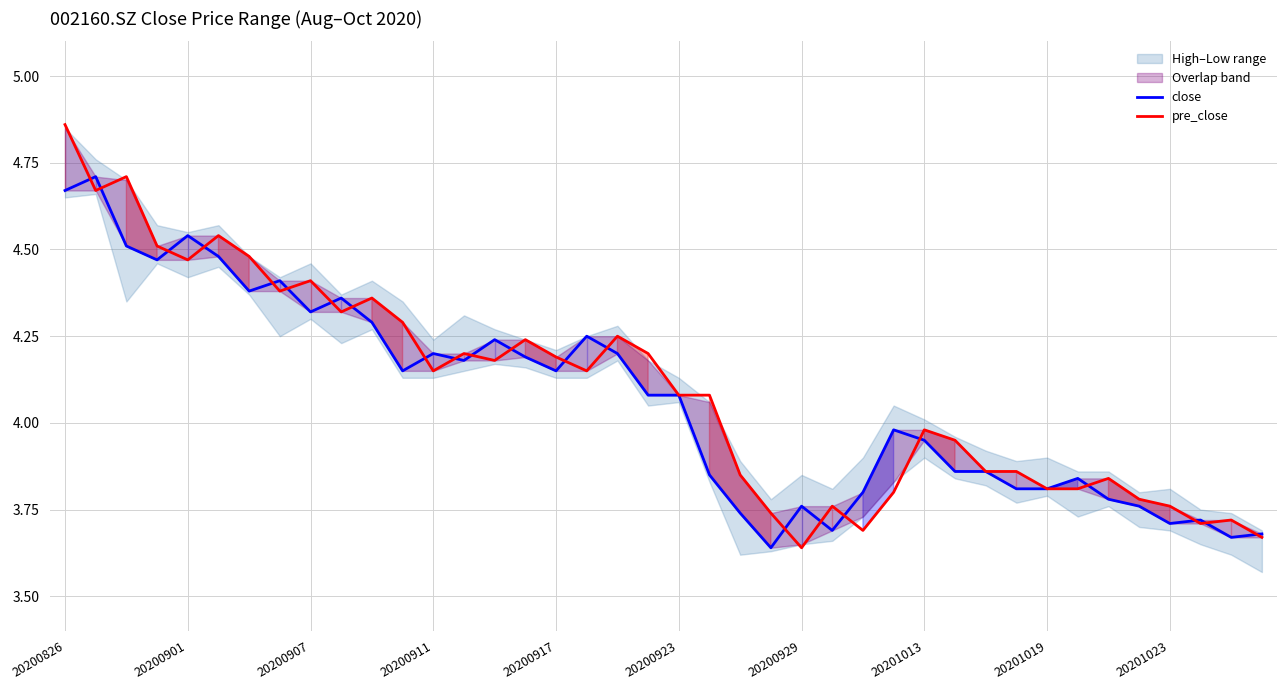

Which category has the highest value in the pre_close series?

20200826